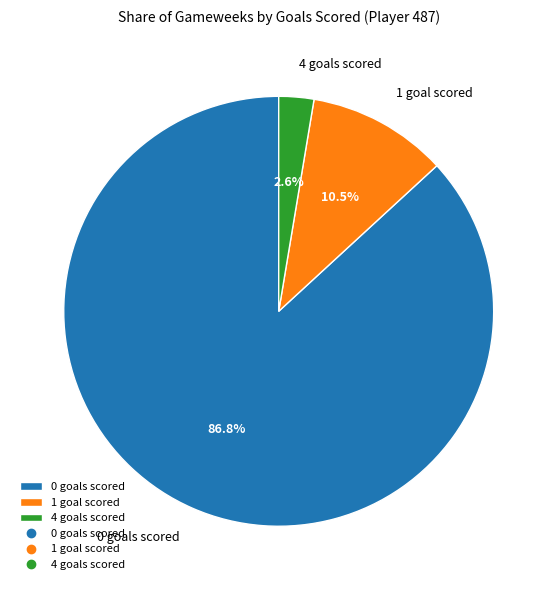

Which category has the biggest portion of the pie?

0 goals scored